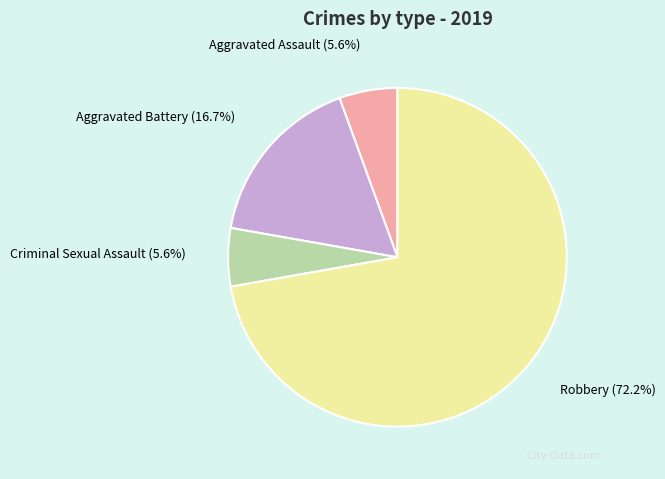

Is there a majority slice in this chart?

Yes